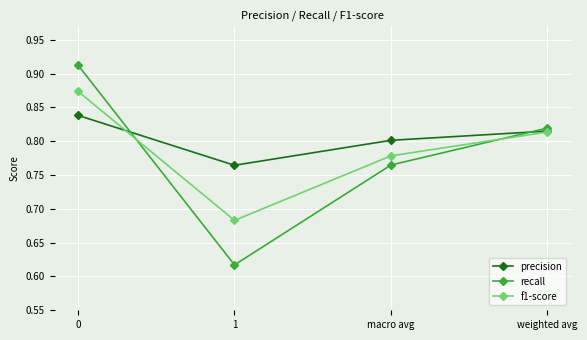

Where do precision and recall first cross each other?

0 and 1